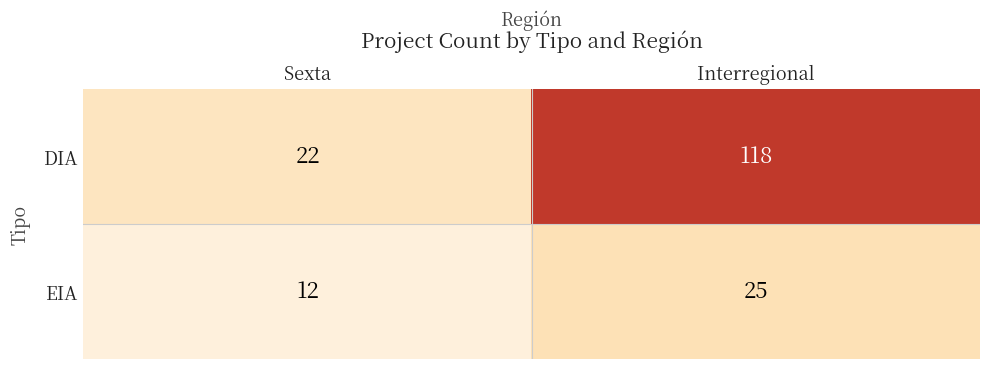

Which series changed the most between Sexta and Interregional?

DIA